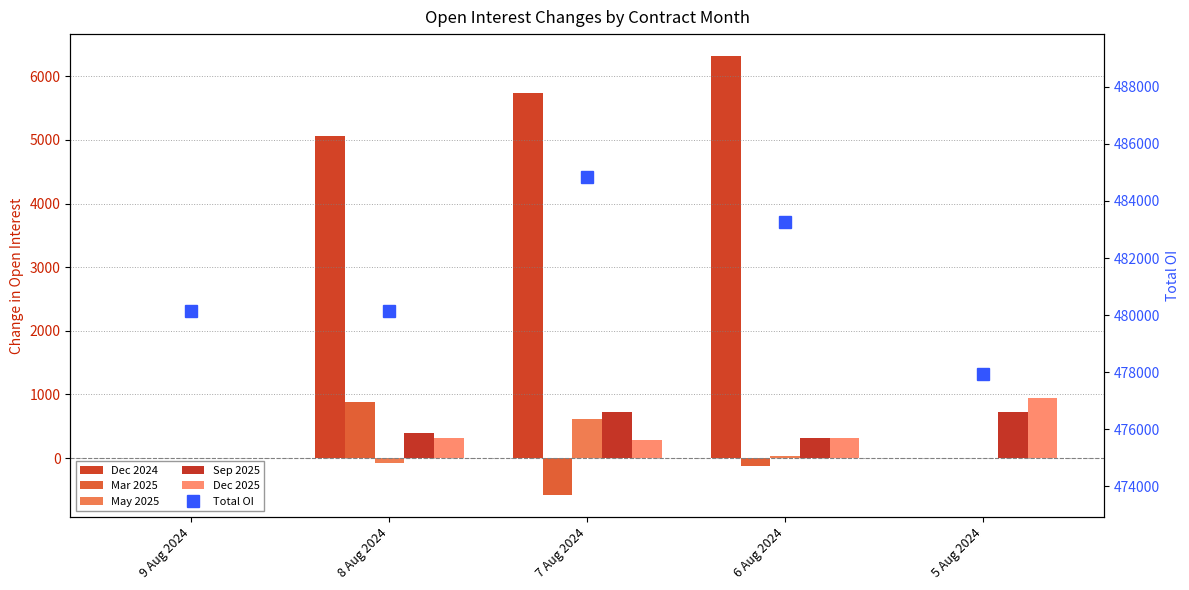

At which label is Dec 2025 closest to 472?

8 Aug 2024